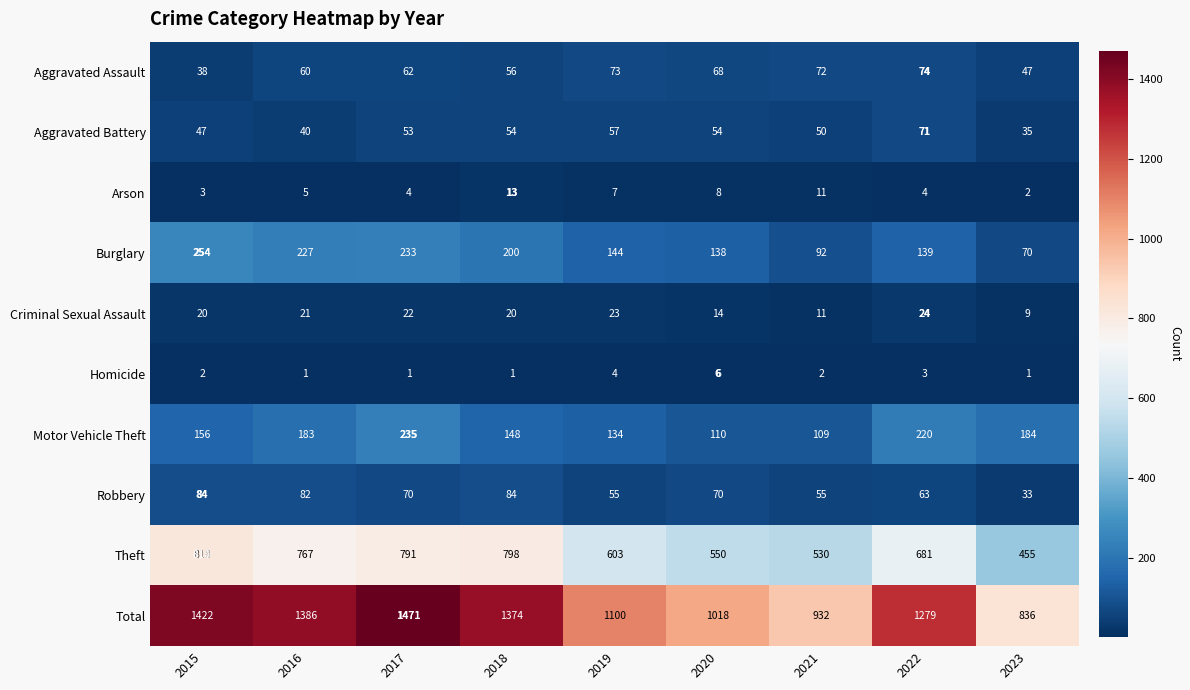

True or false: Motor Vehicle Theft has a value of 44 at 2023.

False